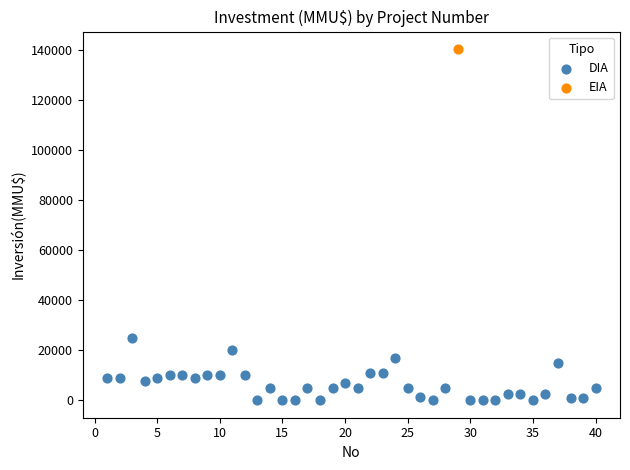

What are all the series names shown in the legend?

DIA, EIA